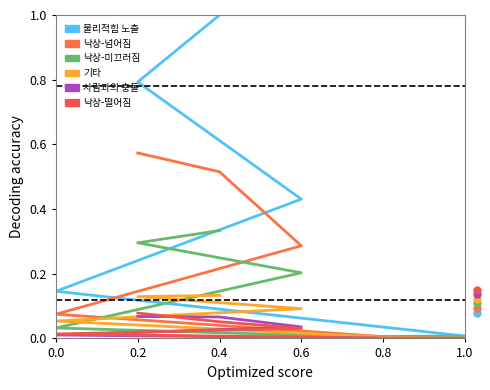

True or false: 물리적힘 노출 and 기타 cross at least once.

False